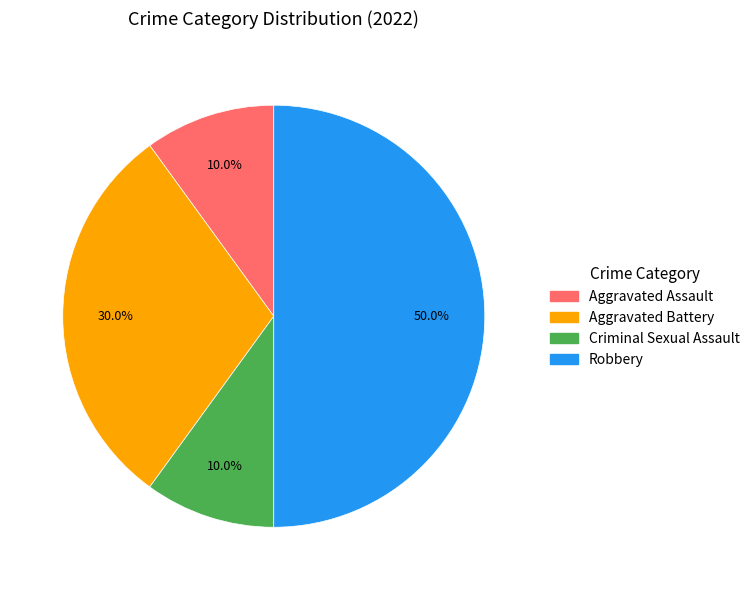

Which category has the biggest portion of the pie?

Robbery